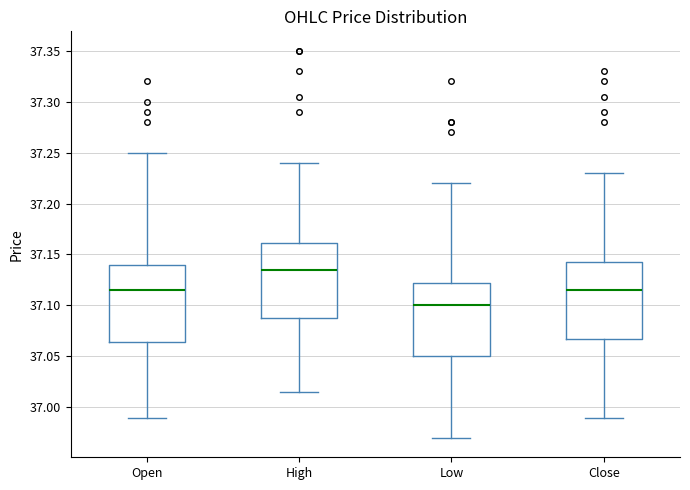

Which box has the highest median line?

High